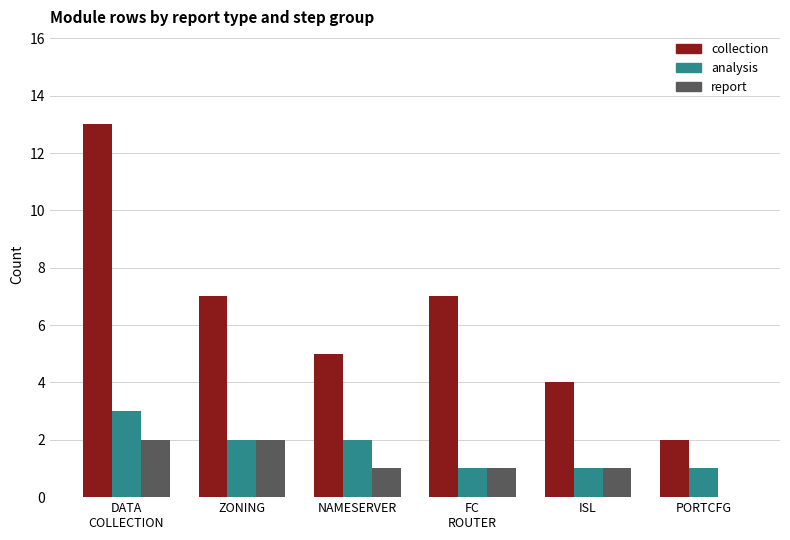

What is the maximum value for collection?

13